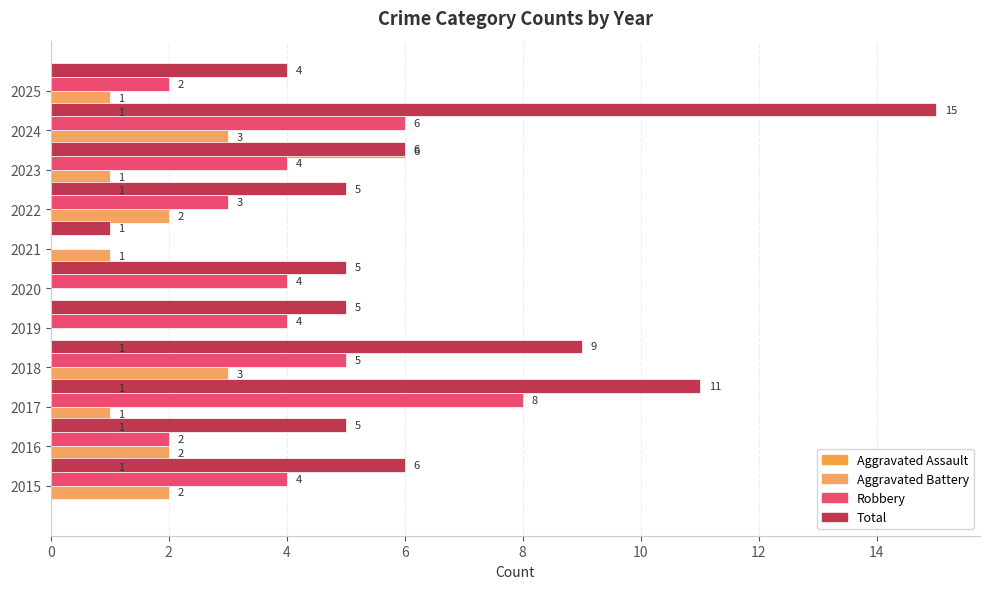

List the series in order of their peak value, lowest first.

Aggravated Battery, Aggravated Assault, Robbery, Total